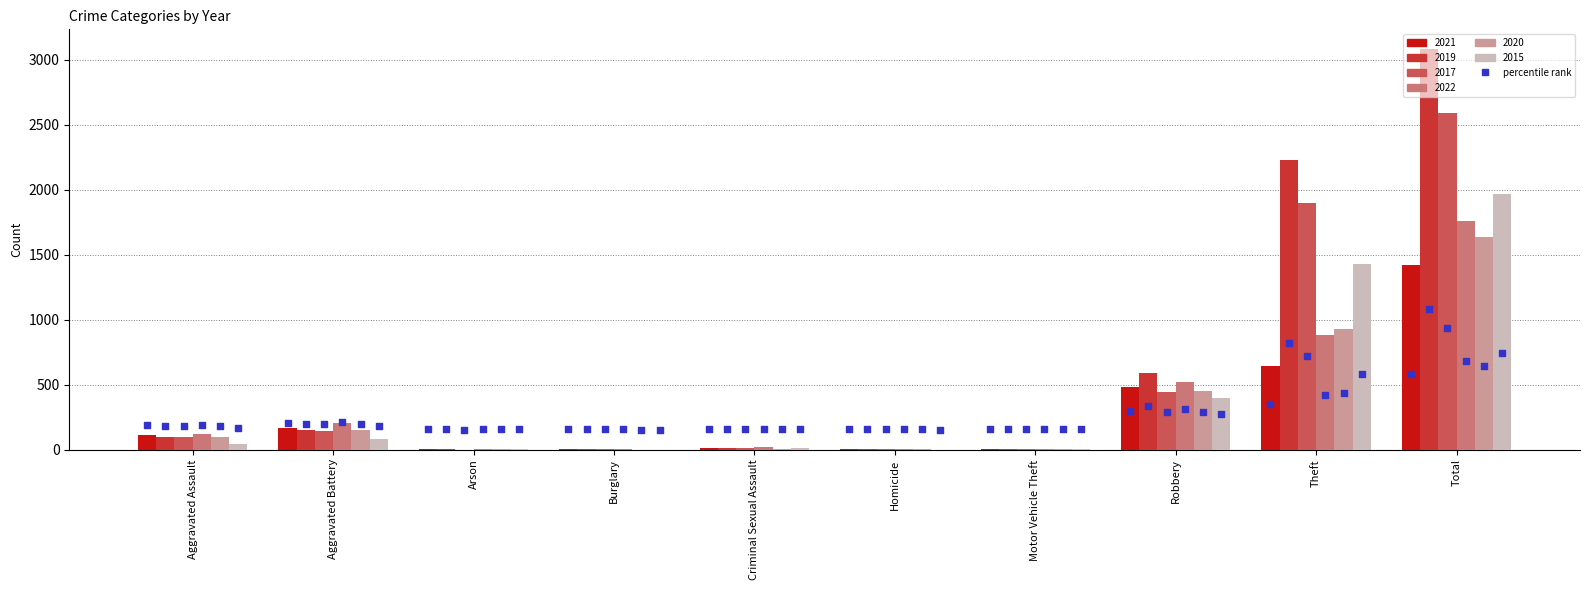

Which series has the largest total across all categories?

2019